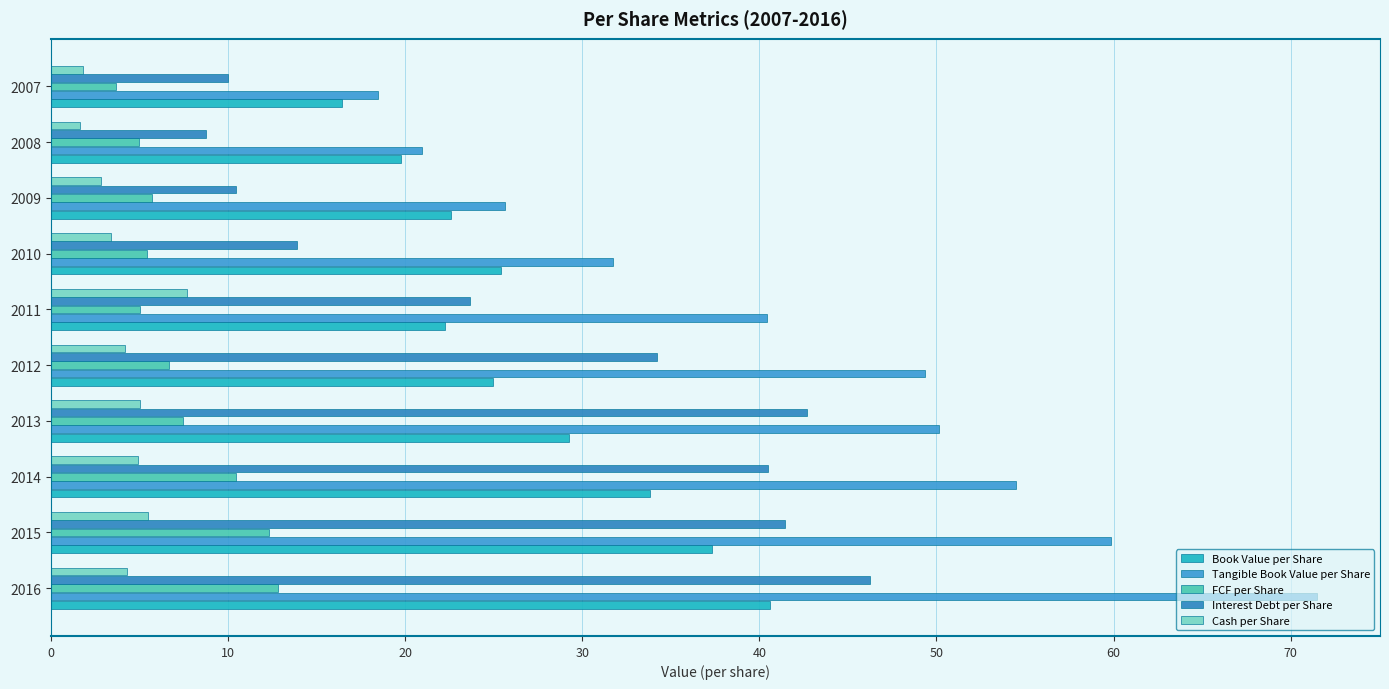

How many distinct data groups are displayed?

5